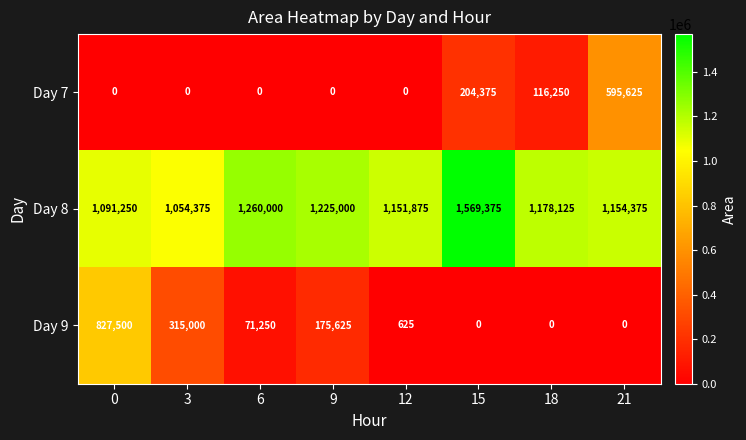

What is the difference between the highest and lowest values at 9?

1225000